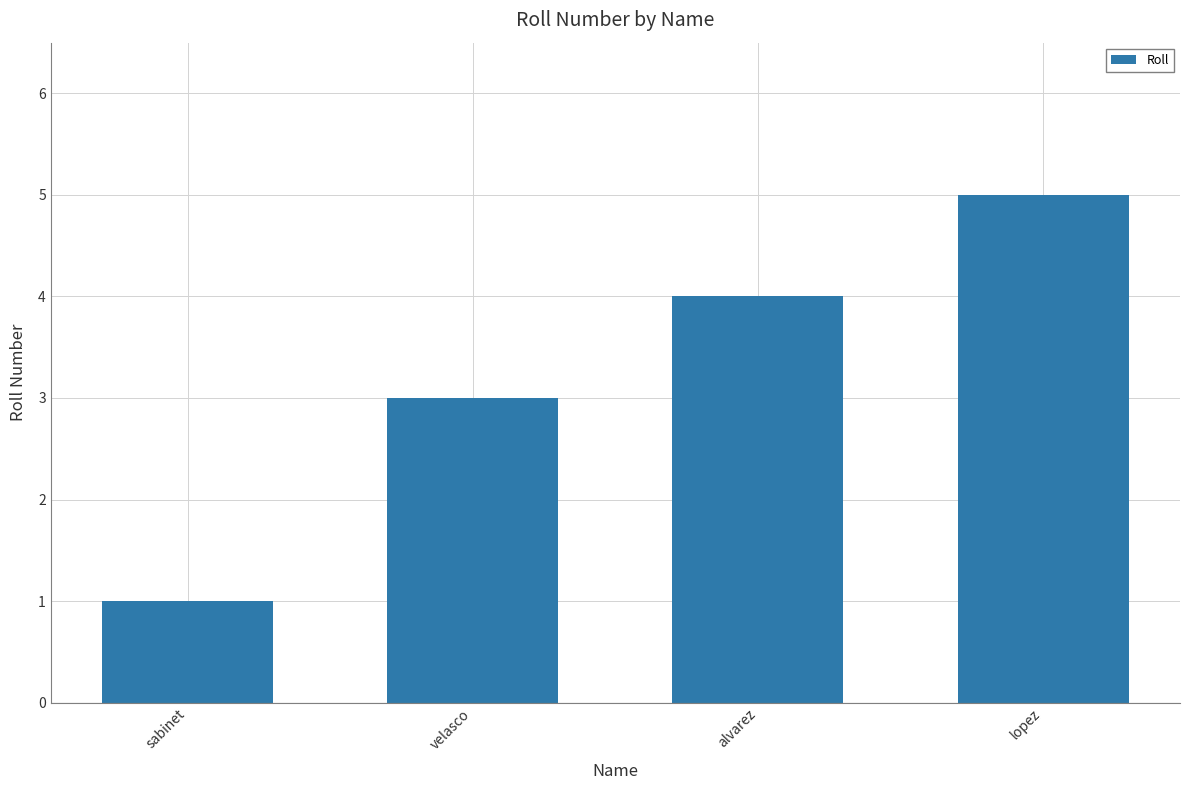

The value at velasco is 3. True or false?

True